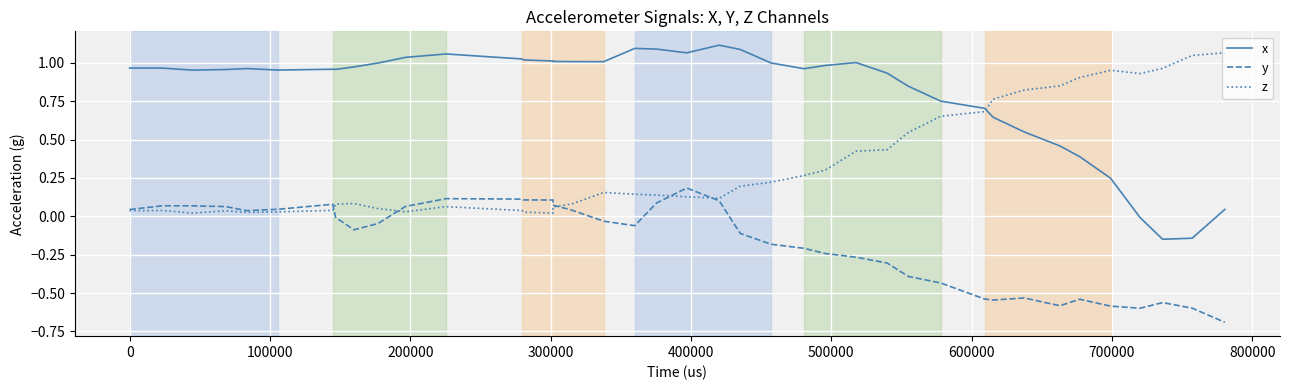

How many times do z and y cross each other?

5